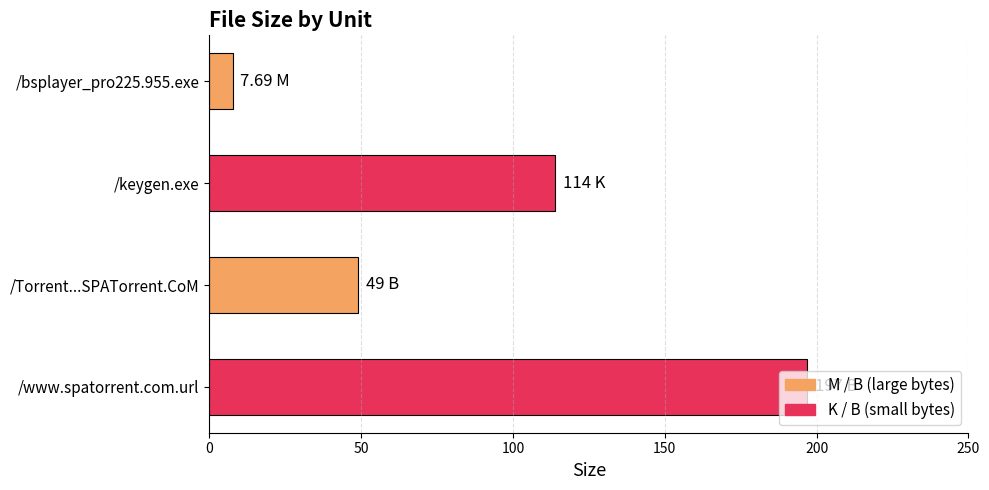

How many data points does each series have?

4